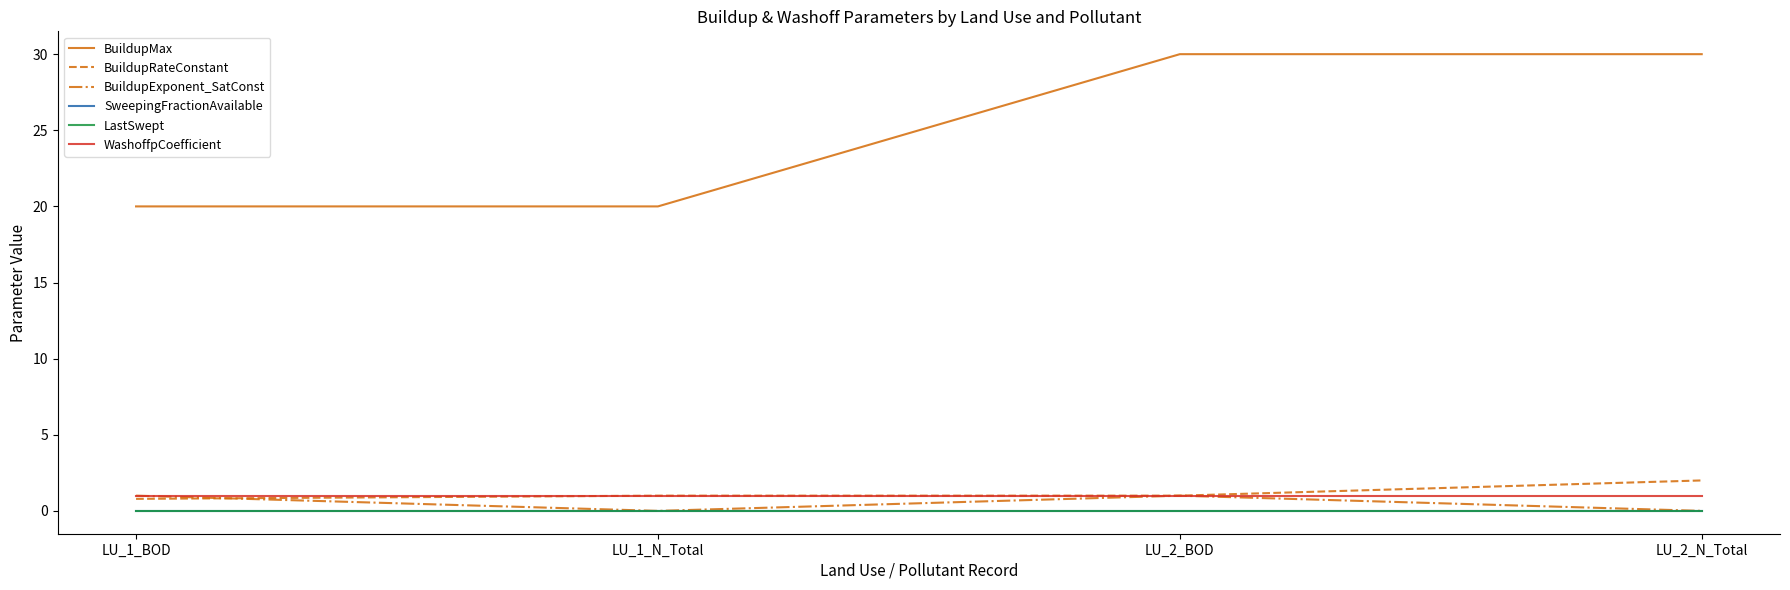

True or false: BuildupExponent_SatConst and BuildupRateConstant cross at least once.

True